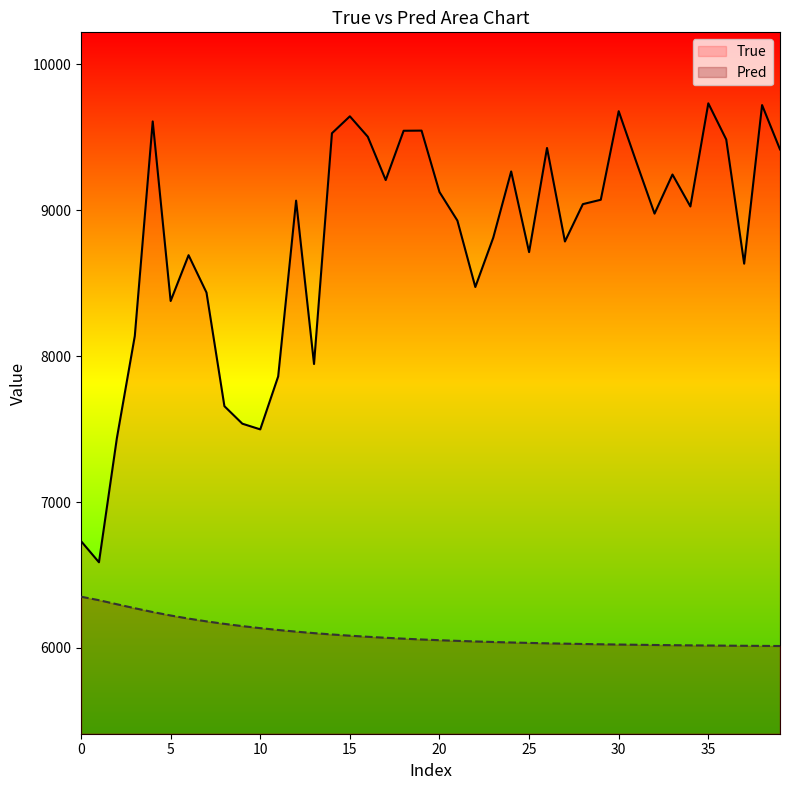

Rank the series by their maximum value, from lowest to highest.

Pred, True